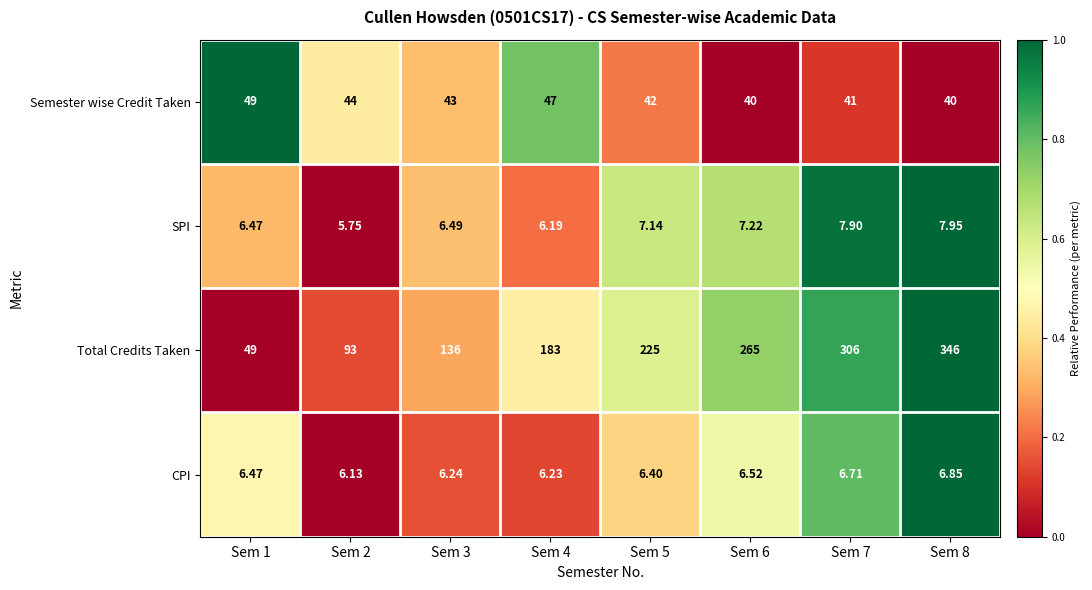

Between Sem 3 and Sem 5, which series saw the biggest shift?

Total Credits Taken